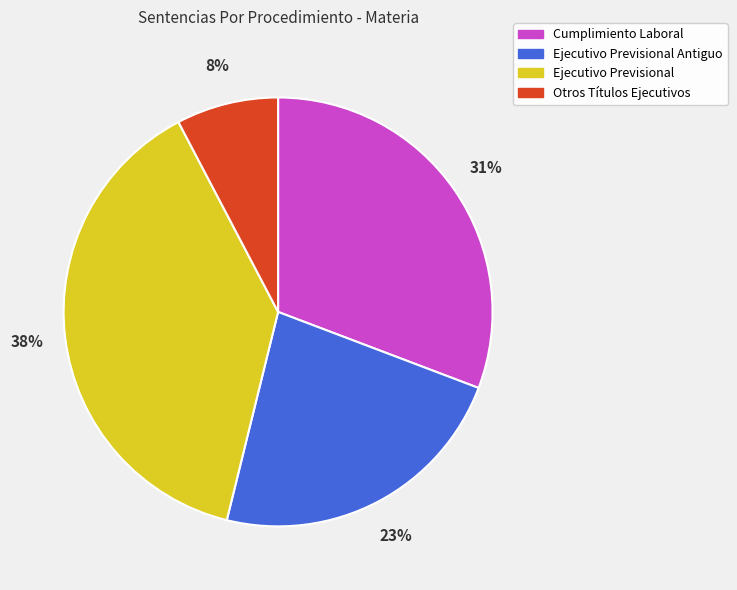

How many segments does this pie chart have?

4